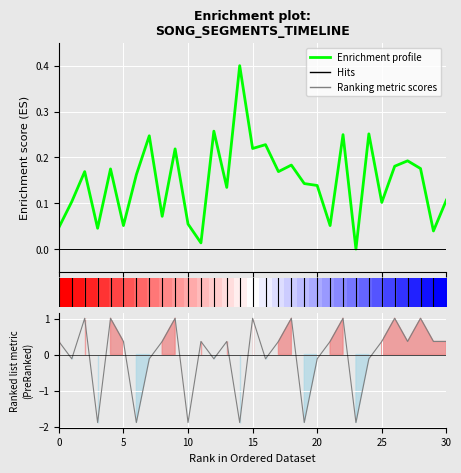

True or false: Enrichment profile and Ranking metric scores cross at least once.

True